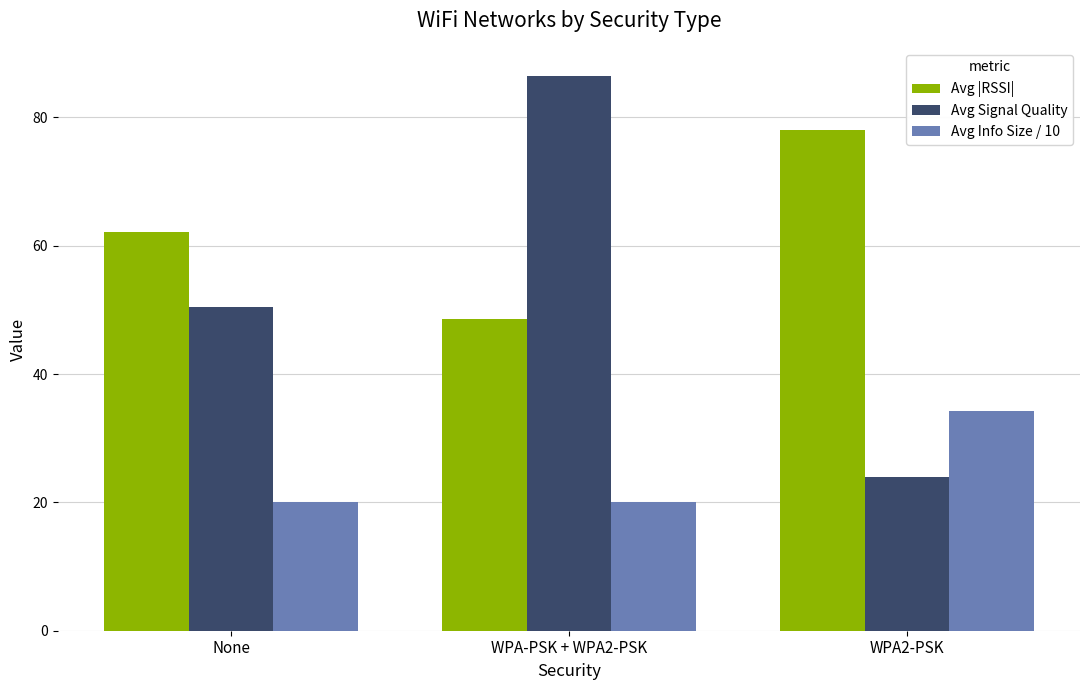

How many bars are there in total?

9